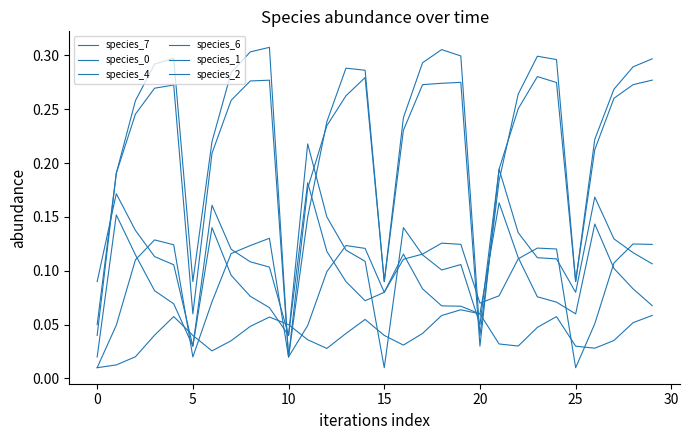

Which category has the lowest value across all series?

15